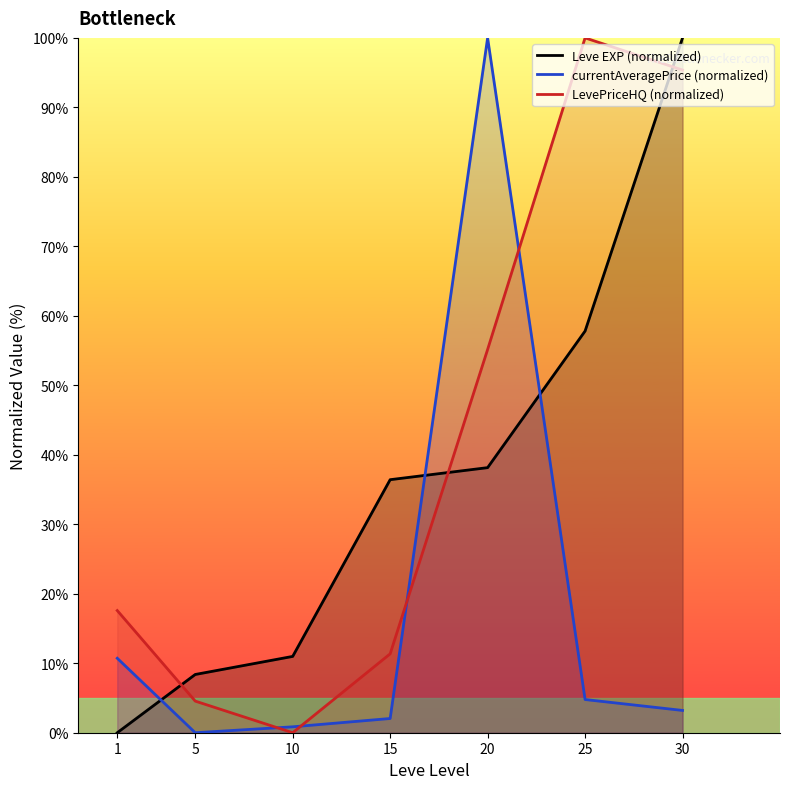

True or false: currentAveragePrice (normalized) has a value of 3.2 at 30.

True